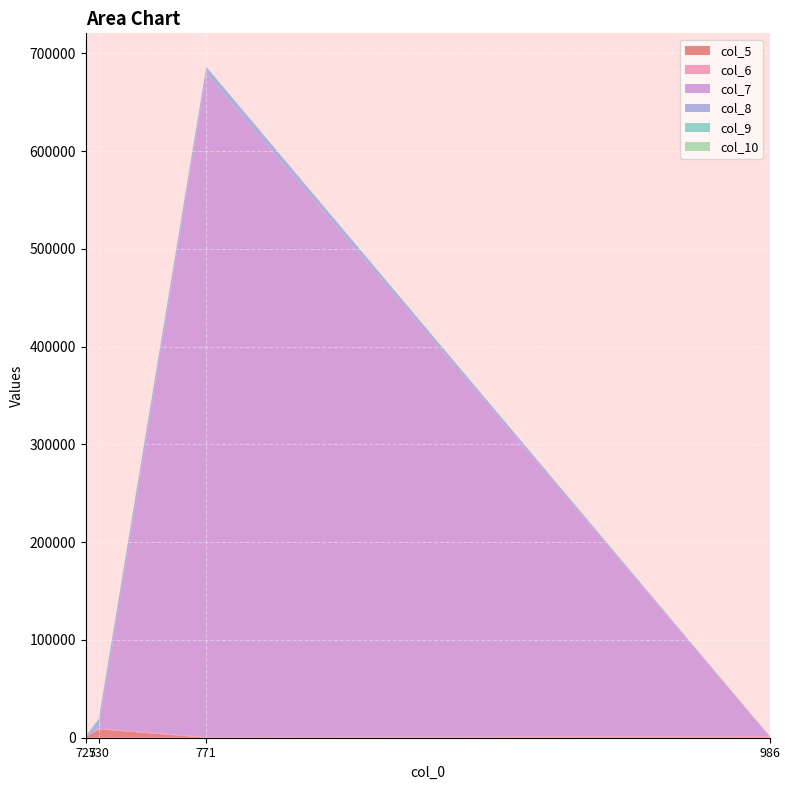

Reading left to right, list all the values displayed in this chart.

col_5: 725=867	730=8675	771=56	986=567
col_6: 725=34	730=687	771=657	986=867
col_7: 725=4	730=897	771=678687	986=78
col_8: 725=34	730=8769	771=6574	986=45
col_9: 725=675	730=576	771=35	986=23
col_10: 725=687	730=34	771=23	986=345